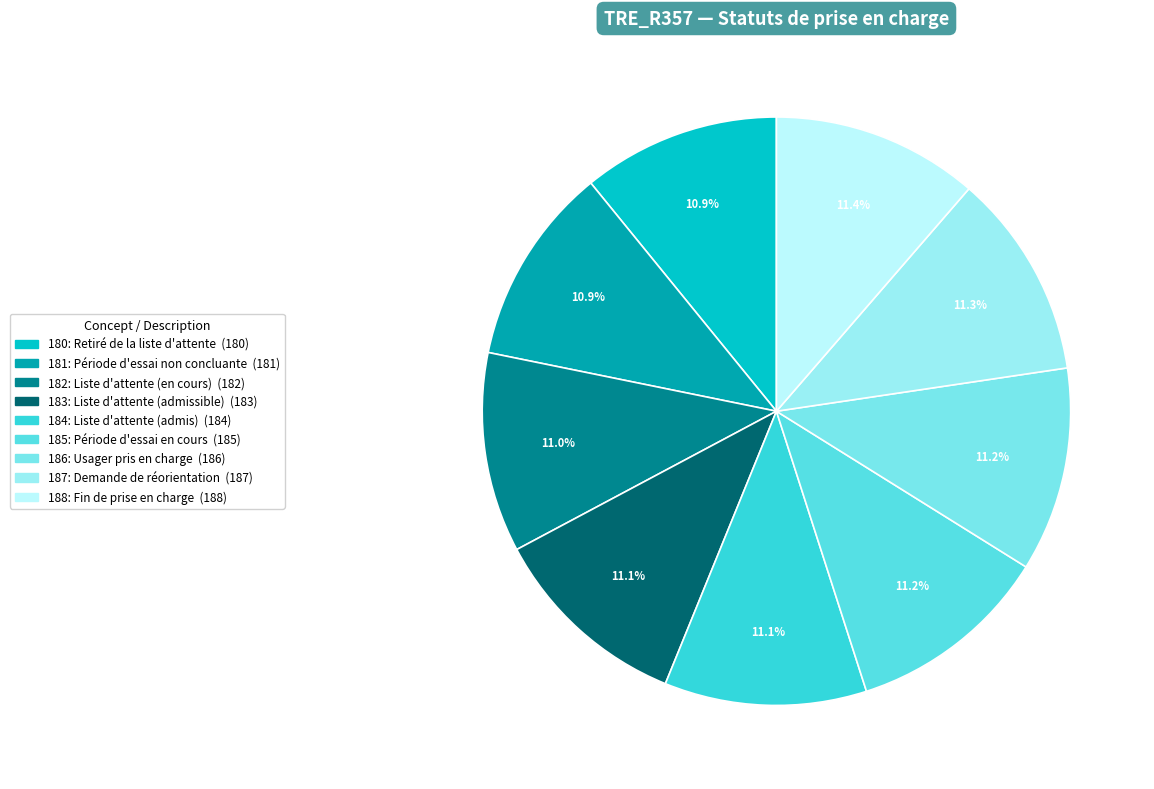

Rank the categories by value from highest to lowest.

188: Fin de prise en charge, 187: Demande de réorientation, 186: Usager pris en charge, 185: Période d'essai en cours, 184: Liste d'attente (admis), 183: Liste d'attente (admissible), 182: Liste d'attente (en cours), 181: Période d'essai non concluante, 180: Retiré de la liste d'attente